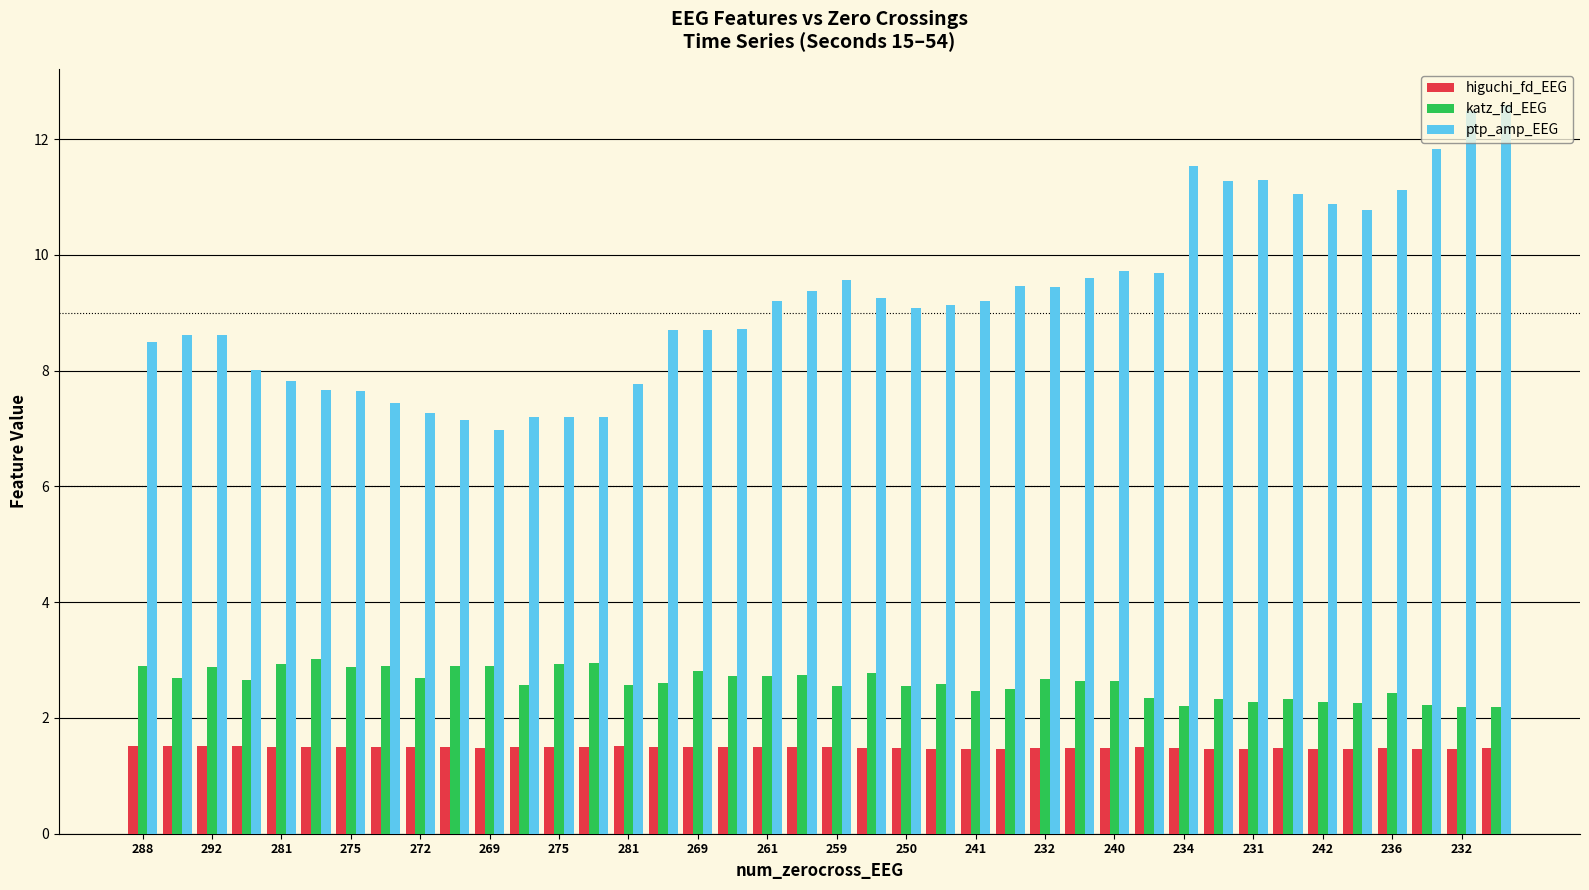

What are all the series names shown in the legend?

higuchi_fd_EEG, katz_fd_EEG, ptp_amp_EEG